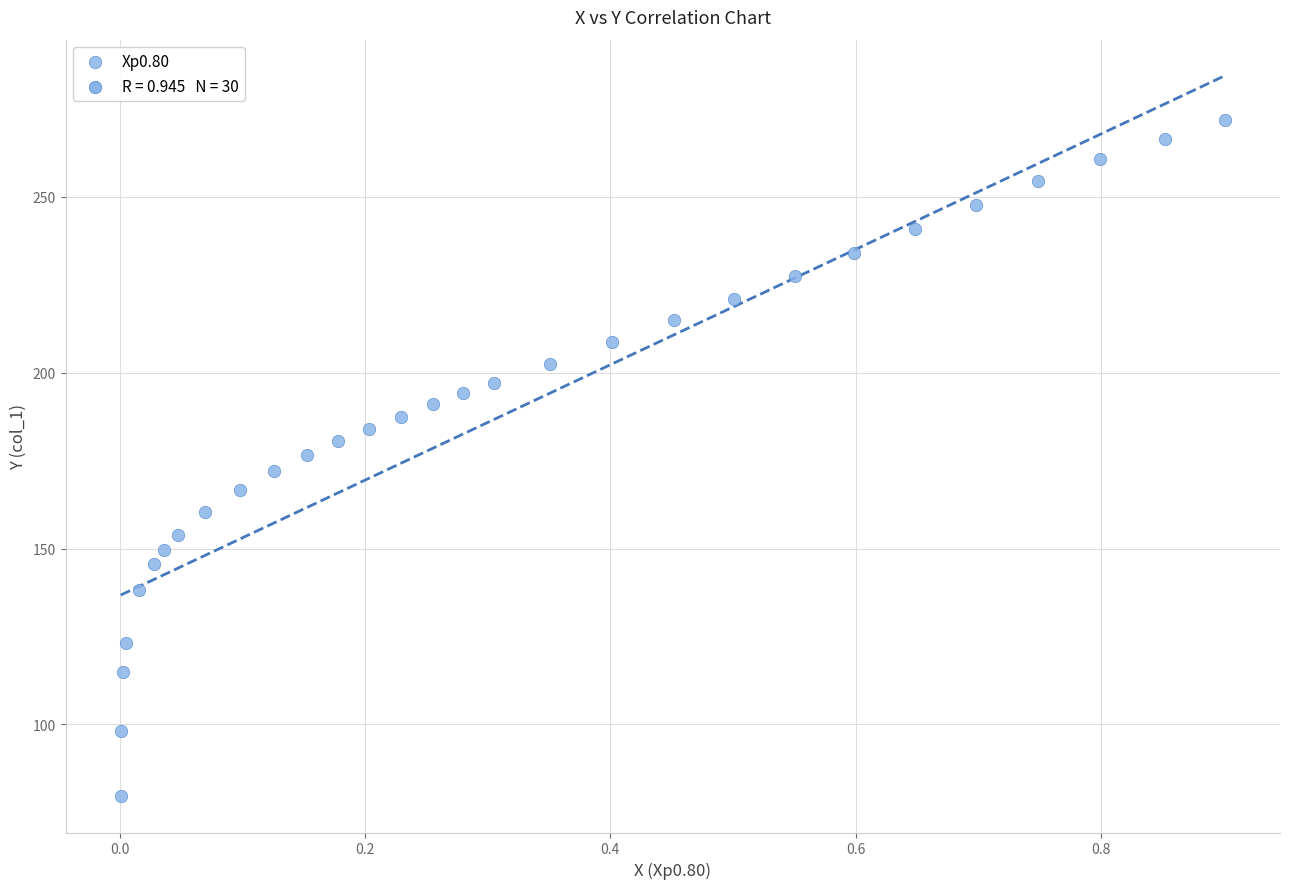

What is the range of X values (max minus min)?

0.9